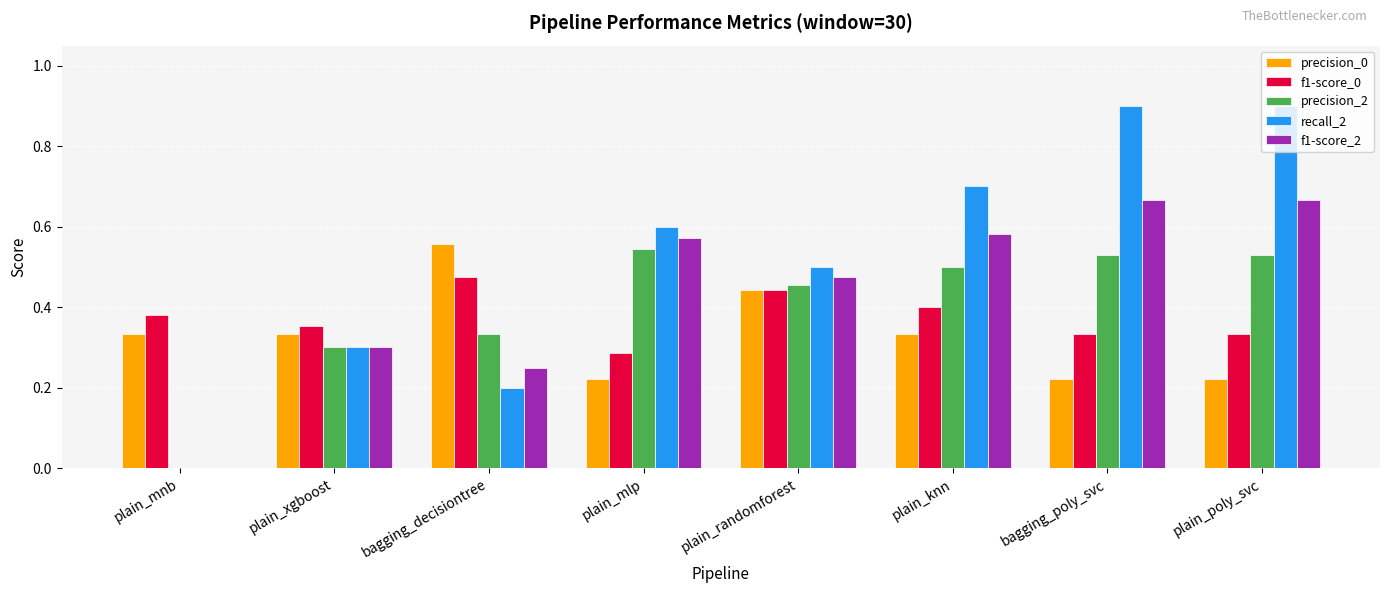

Is the value of f1-score_0 at plain_mnb greater than the value of precision_2 at plain_xgboost?

Yes